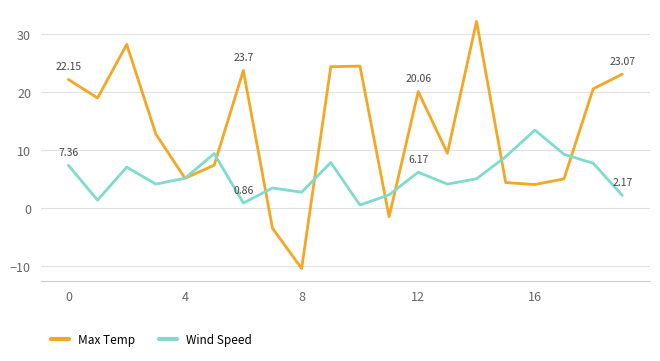

Which series has the largest total across all categories?

Max Temp